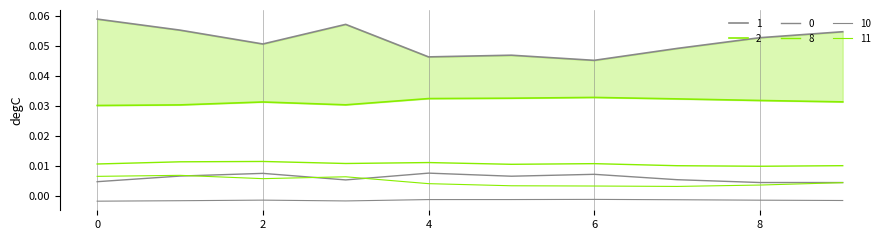

Does the chart display data point markers on the line(s)?

No